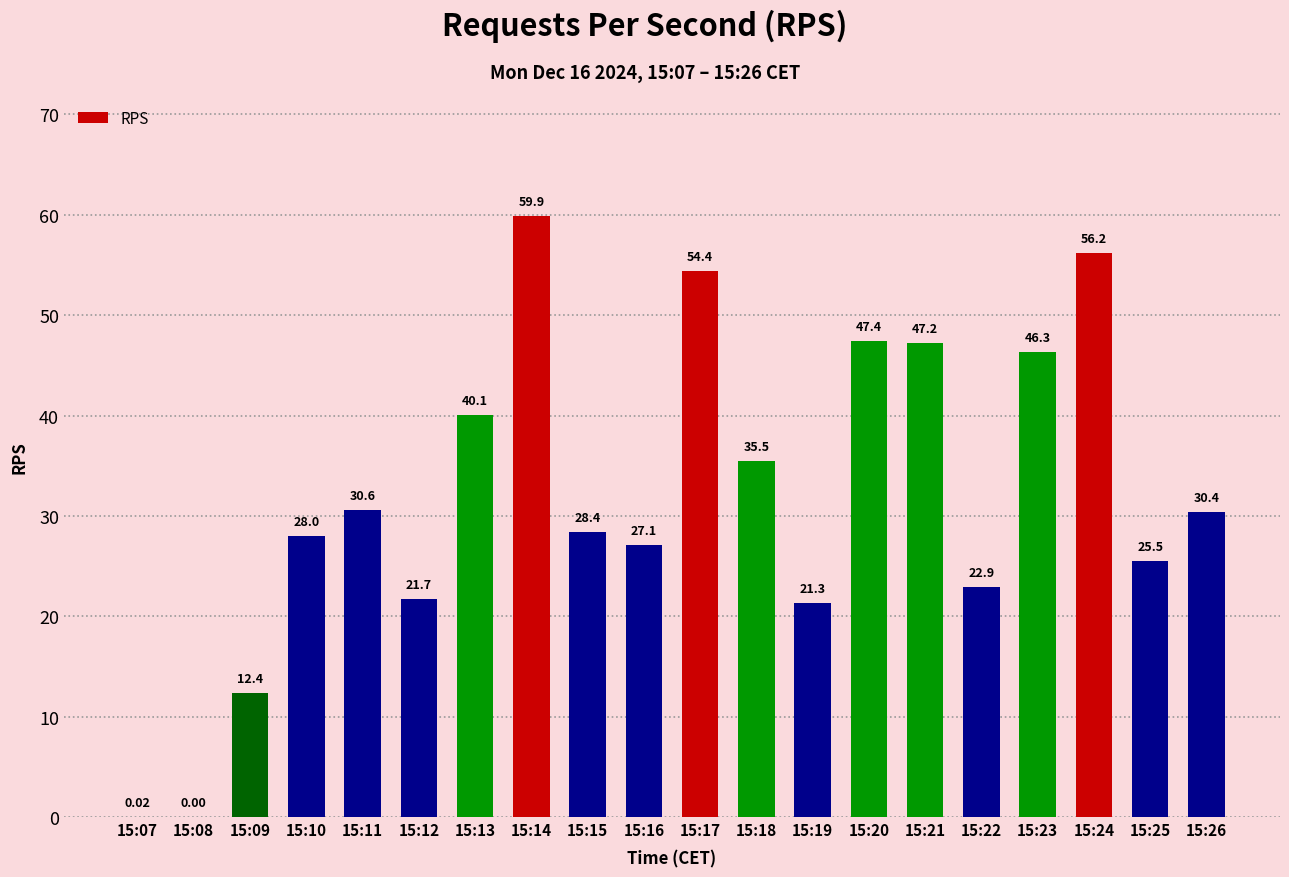

What is the difference between the values at 15:11 and 15:08?

30.6